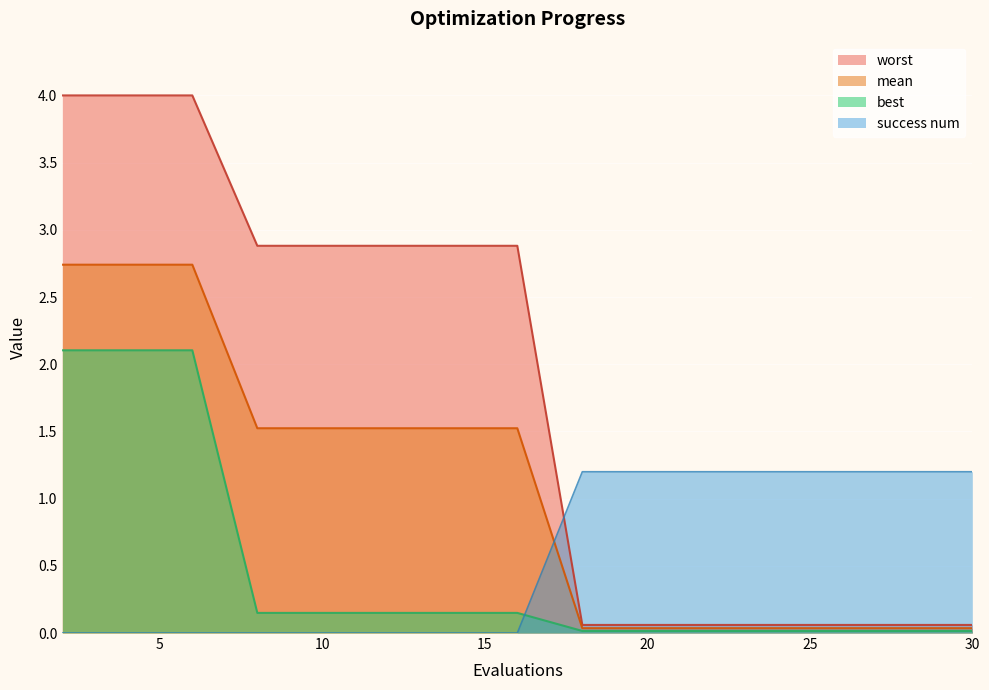

Which series has the largest total across all categories?

worst